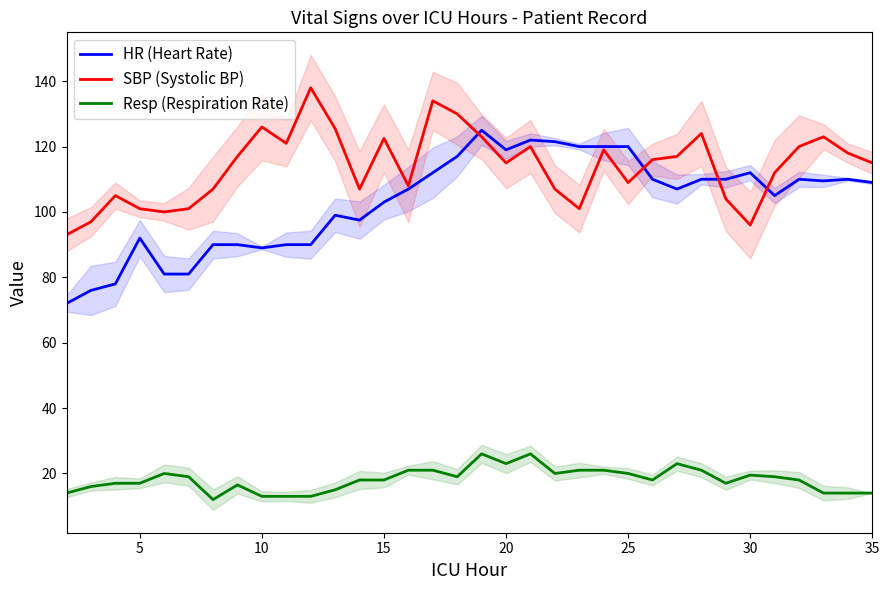

True or false: Resp (Respiration Rate) has a value of 2.8 at 35.

False